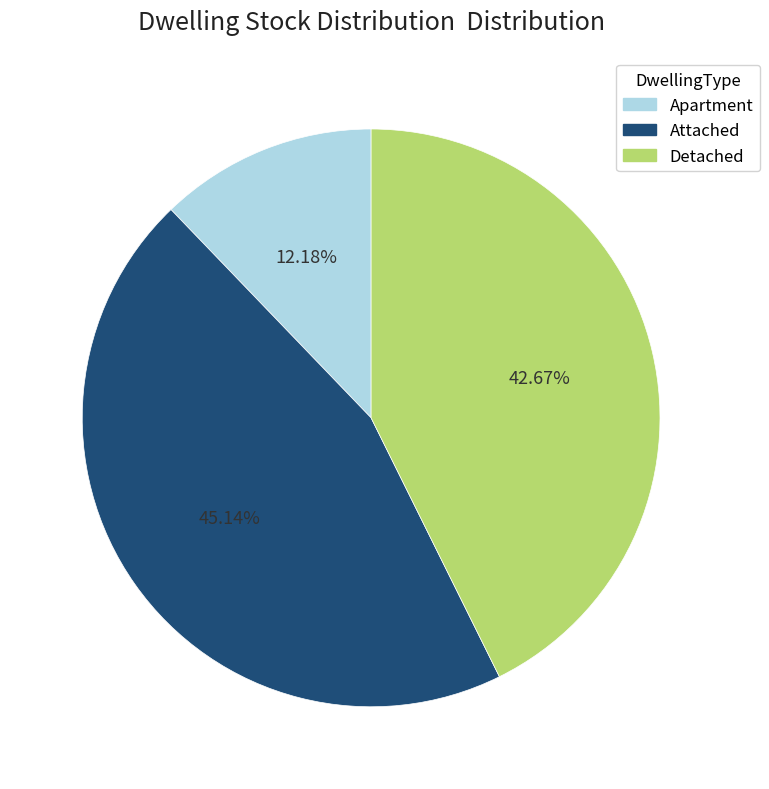

How many segments does this pie chart have?

3